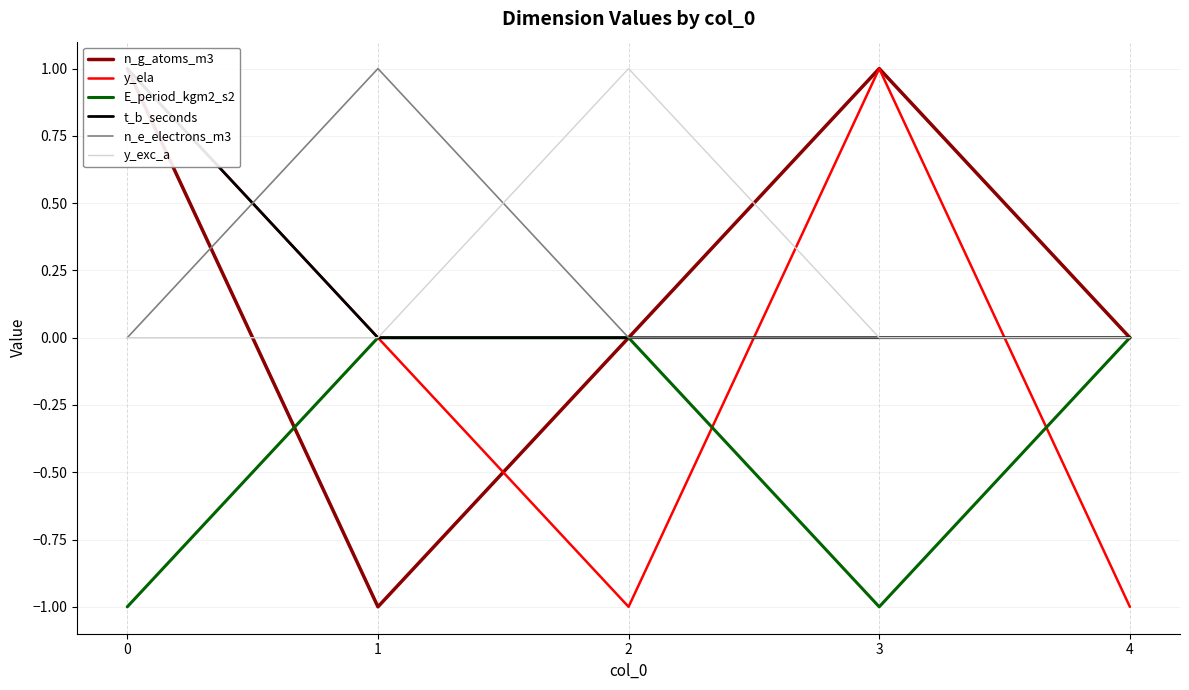

Which series has the largest total across all categories?

n_g_atoms_m3